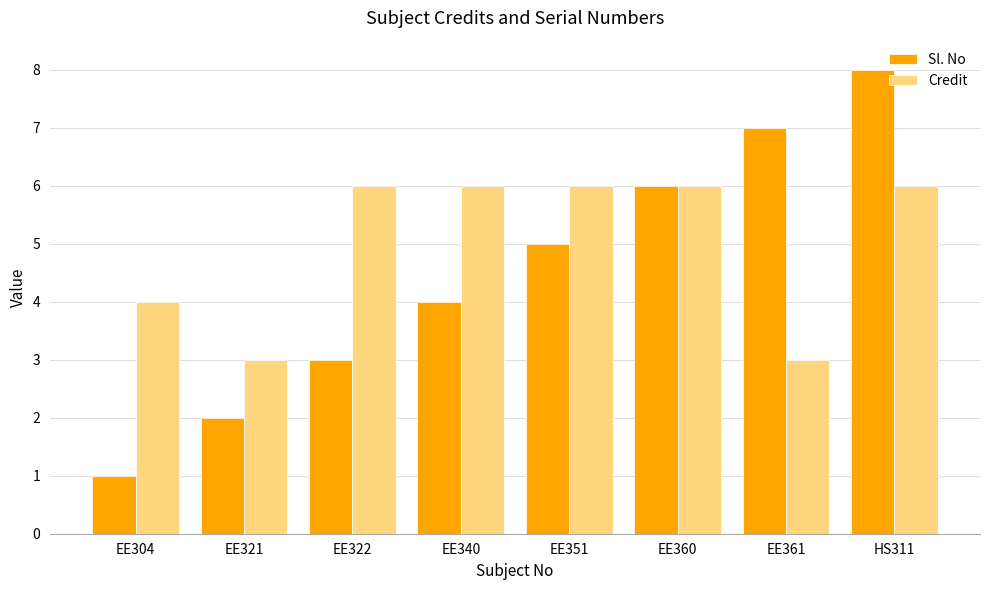

What is the value of the Credit bar at the 8th from the left?

6